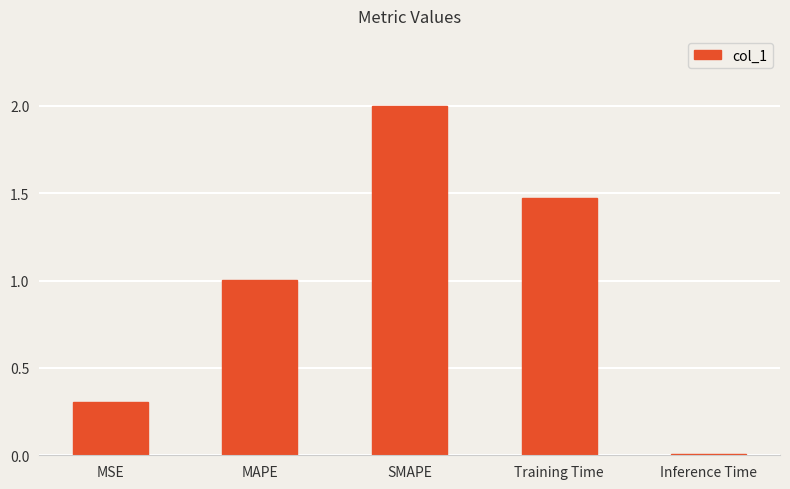

Rank the categories by value from lowest to highest.

Inference Time, MSE, MAPE, Training Time, SMAPE